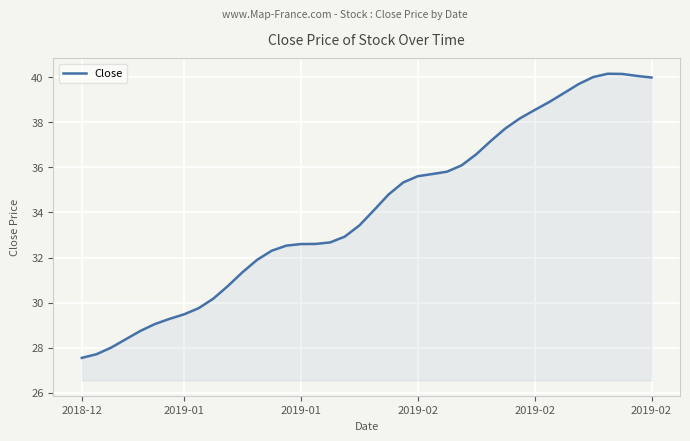

What is the smallest value displayed?

27.5